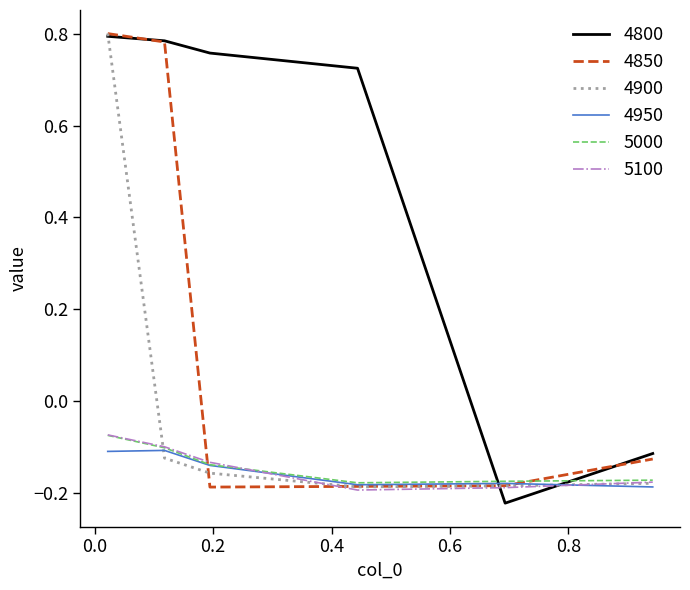

After their last crossing, which series has the higher values: 5000 or 4800?

4800